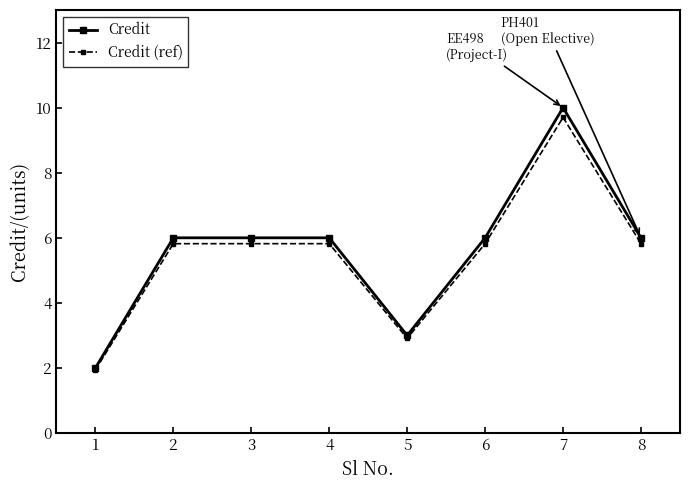

What is the difference between the maximum and minimum values in the Credit series?

8.0